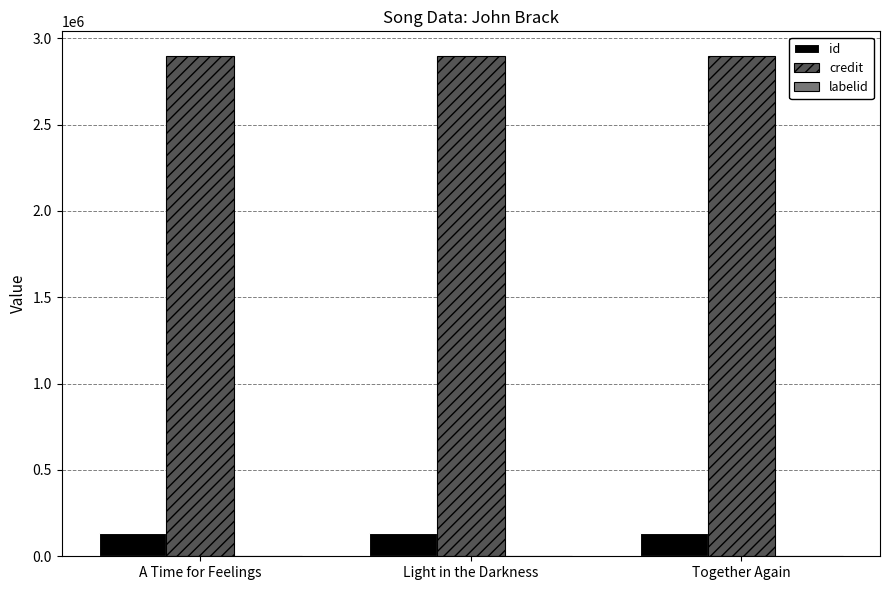

What is the maximum value shown in the chart?

2895137